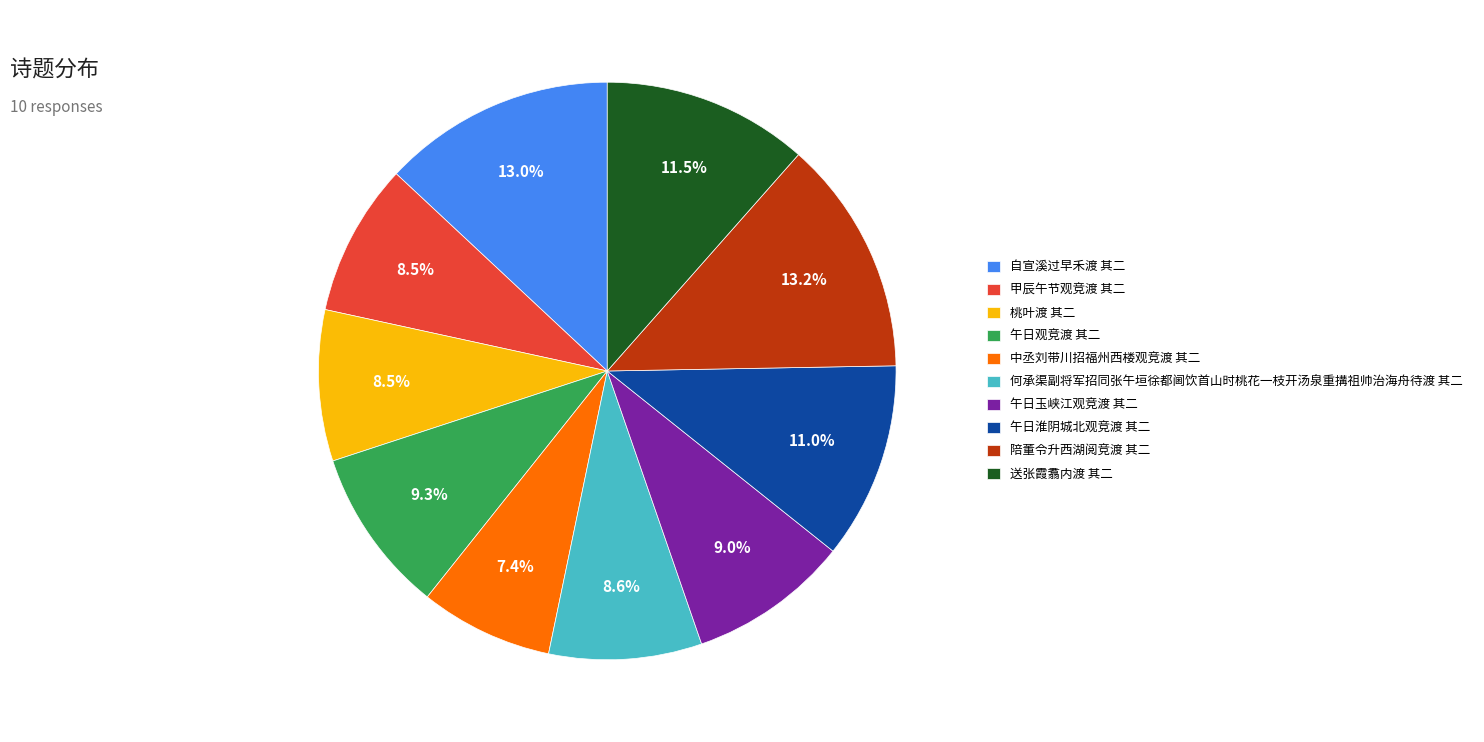

What is the smallest slice in the pie chart?

中丞刘带川招福州西楼观竞渡 其二